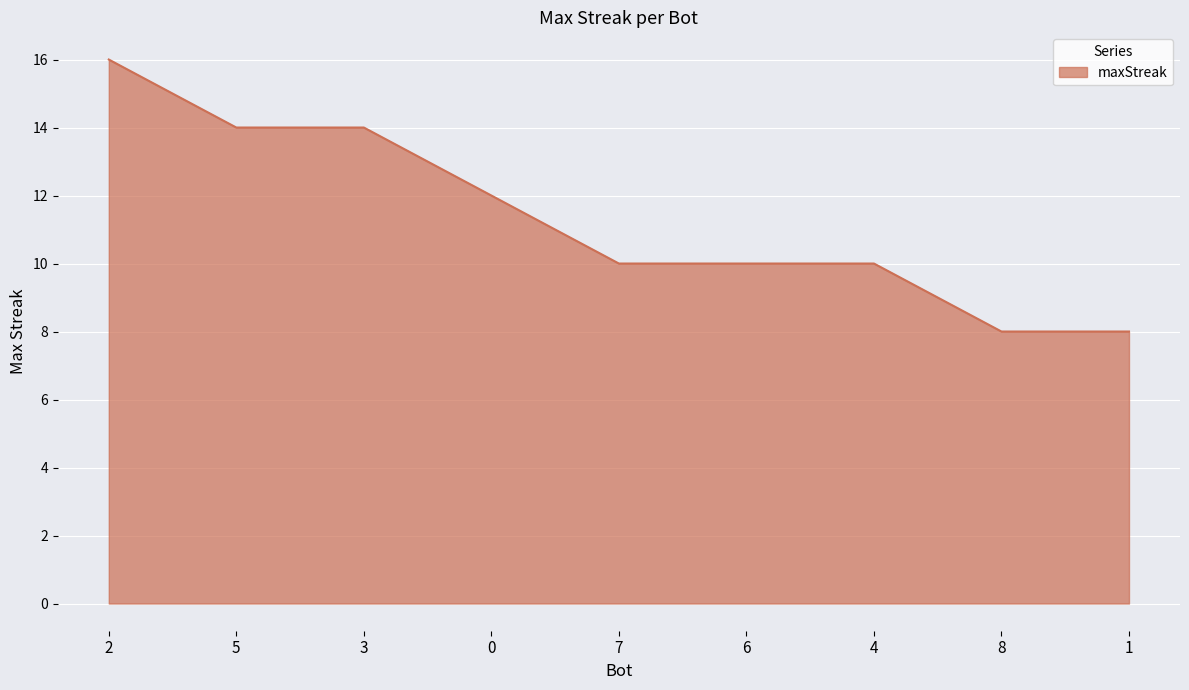

How many lines are shown in the chart?

1